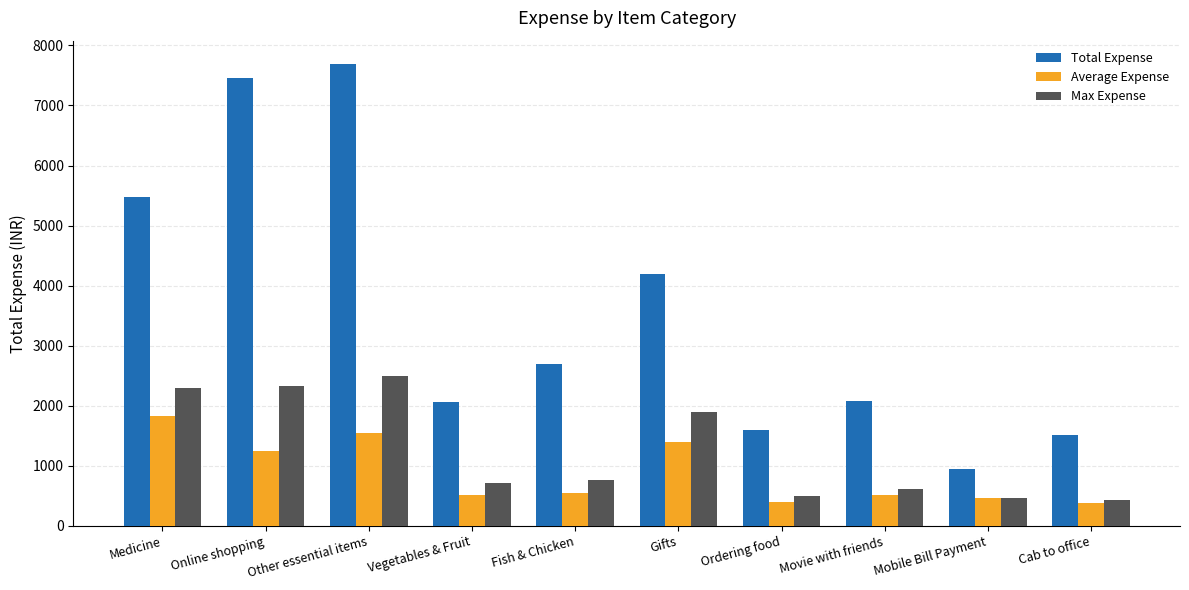

True or false: Average Expense has a value of 1244.0 at Online shopping.

True